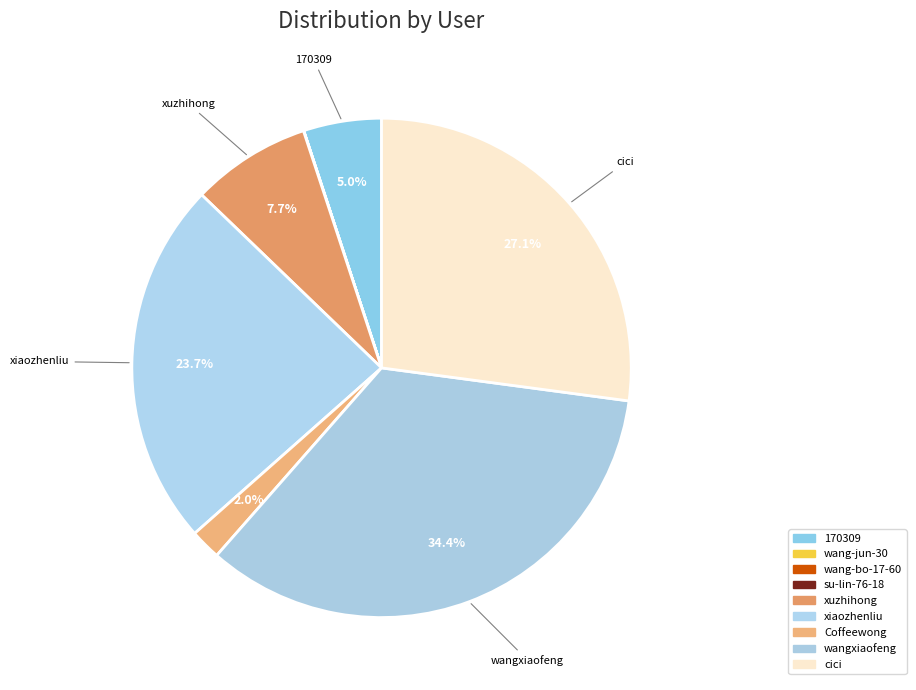

What percentage is the xuzhihong slice, to the nearest percent?

8%